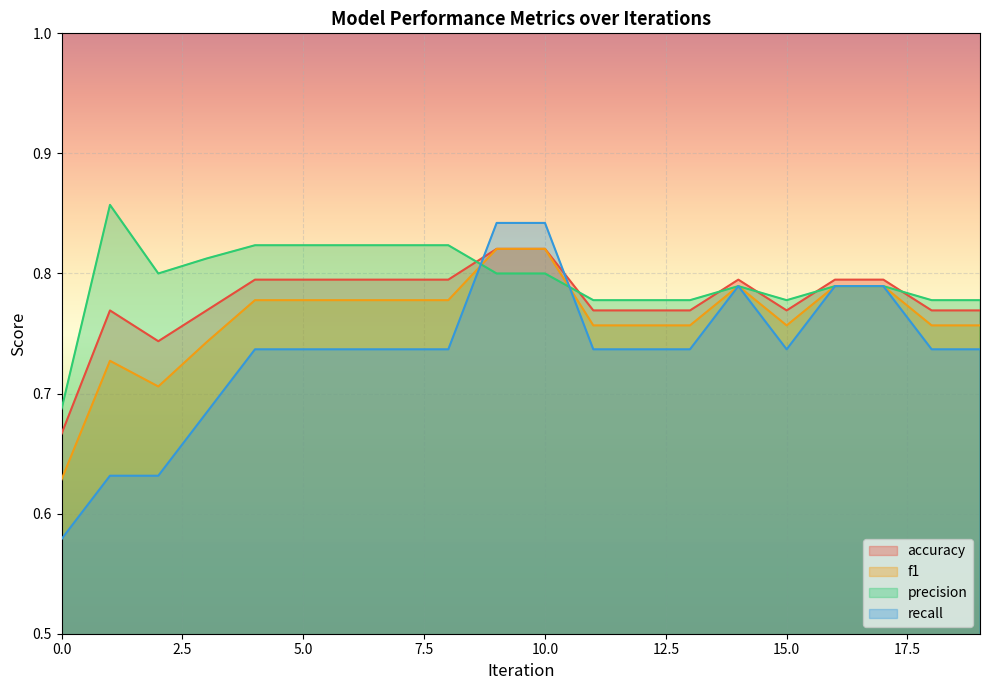

What is the difference between the maximum and minimum values in the precision series?

0.2